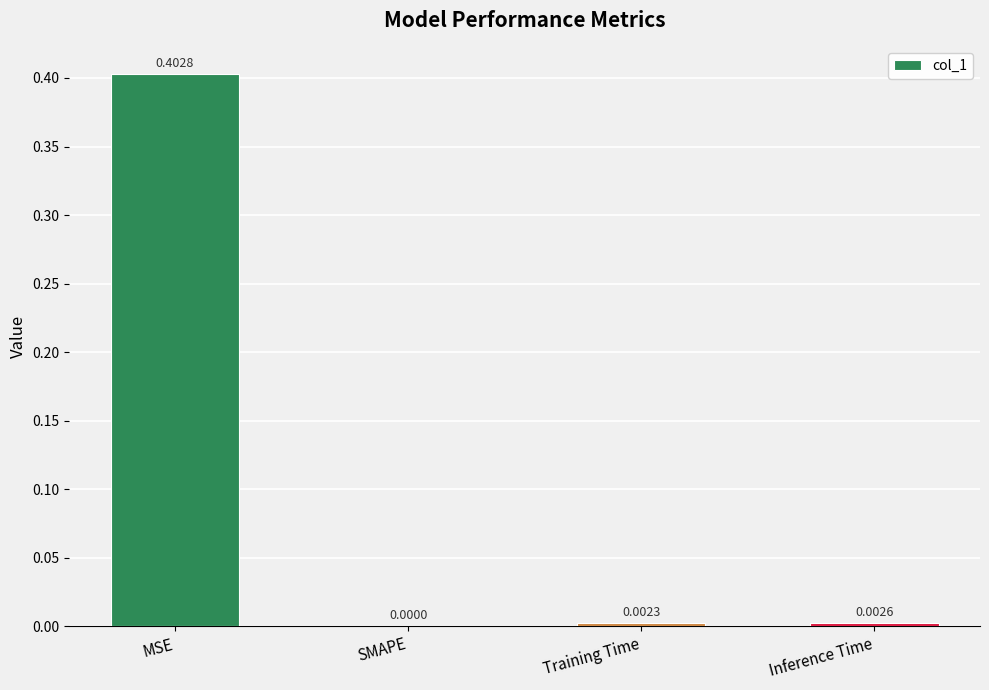

At which category does the chart reach its peak across all series?

MSE